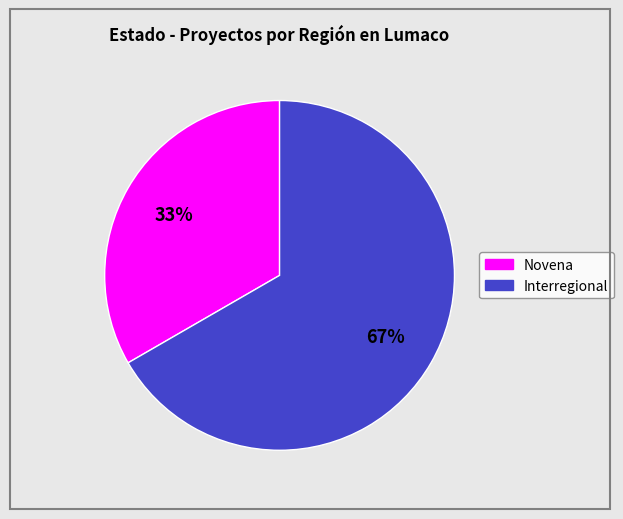

To the nearest percent, what is the combined percentage of Interregional and Novena?

100%